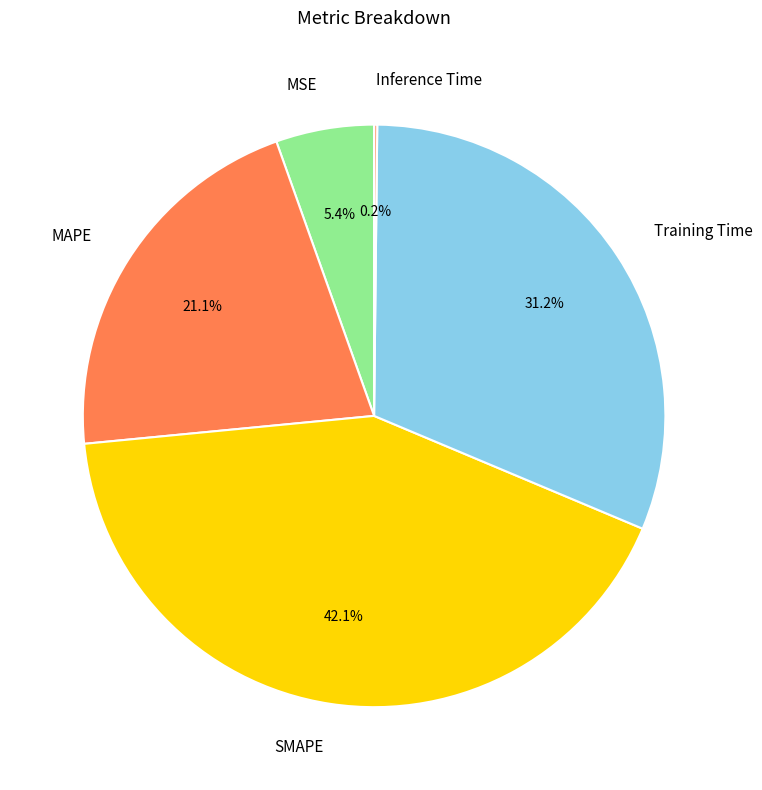

What portion of the pie excludes MAPE?

78.9%